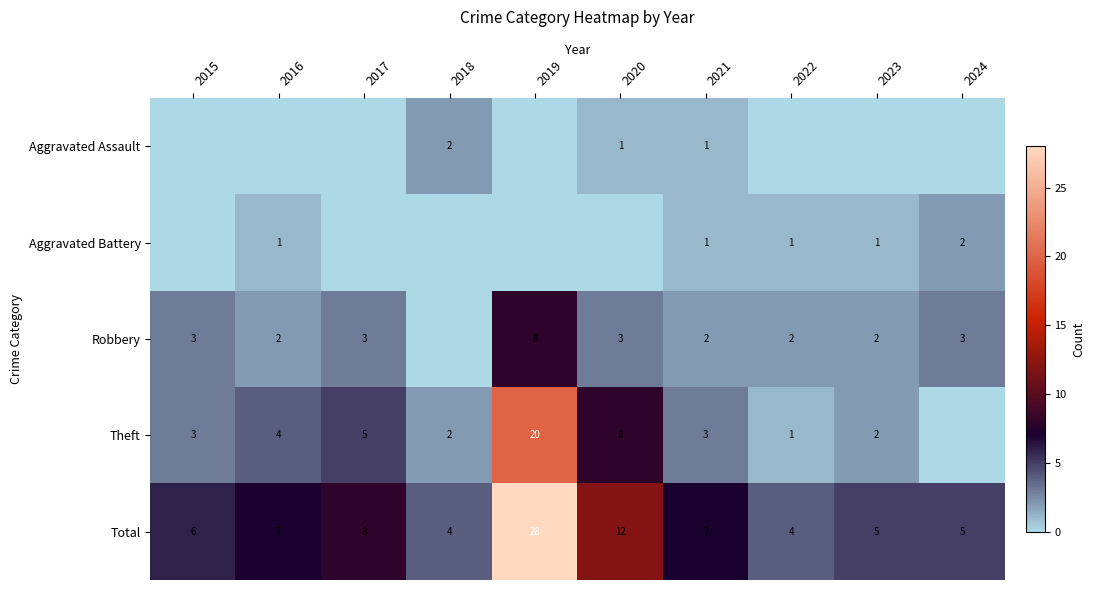

What is the maximum value shown in the chart?

28